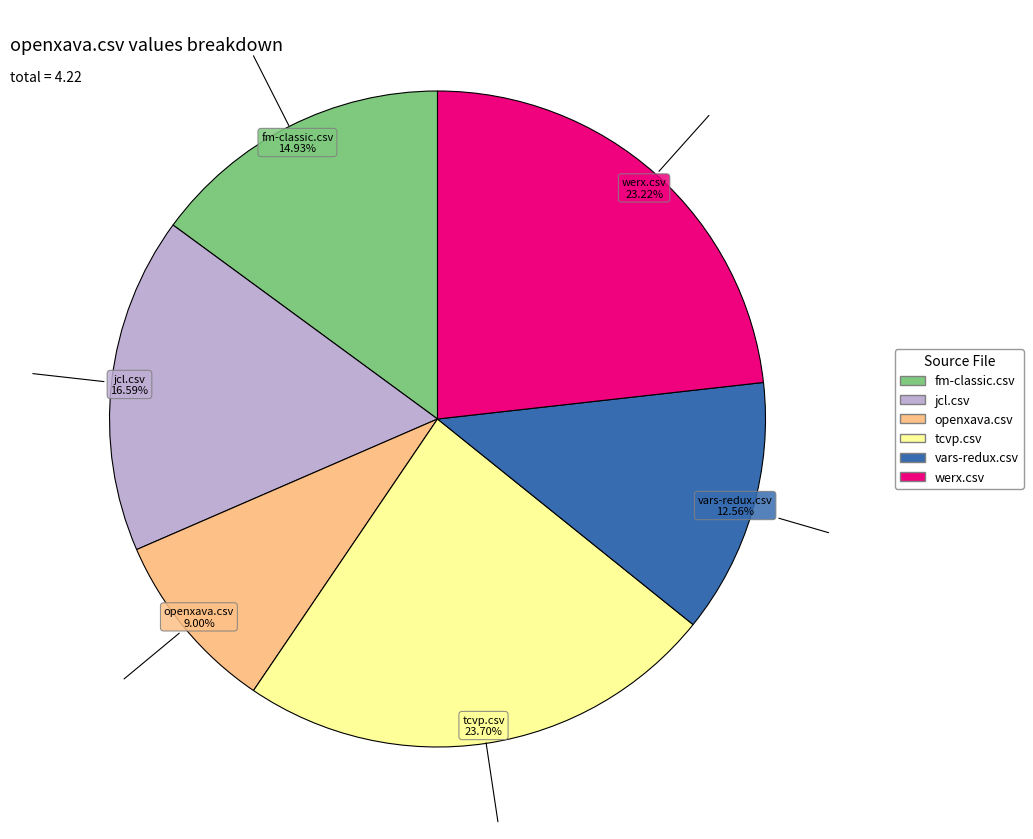

Is the sum of tcvp.csv and werx.csv greater than half?

No